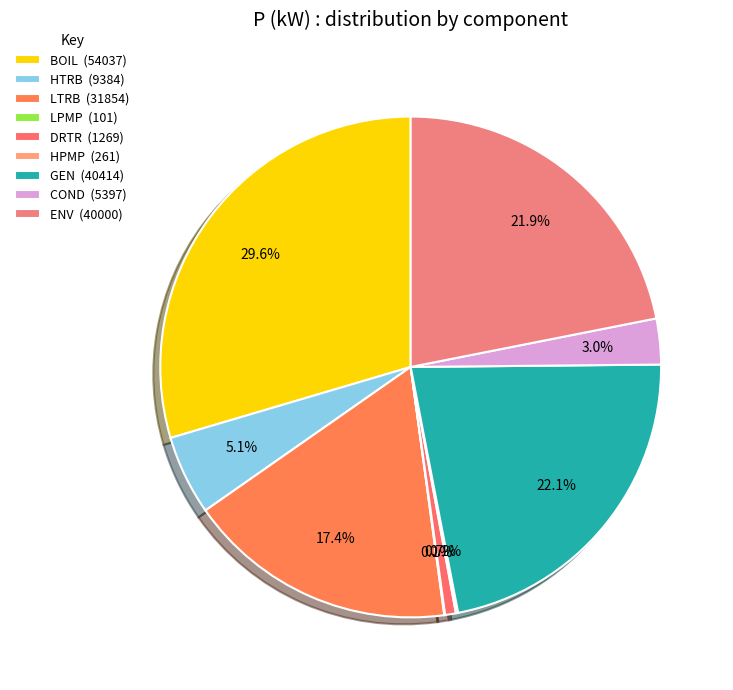

Which category has the smallest portion of the pie?

LPMP